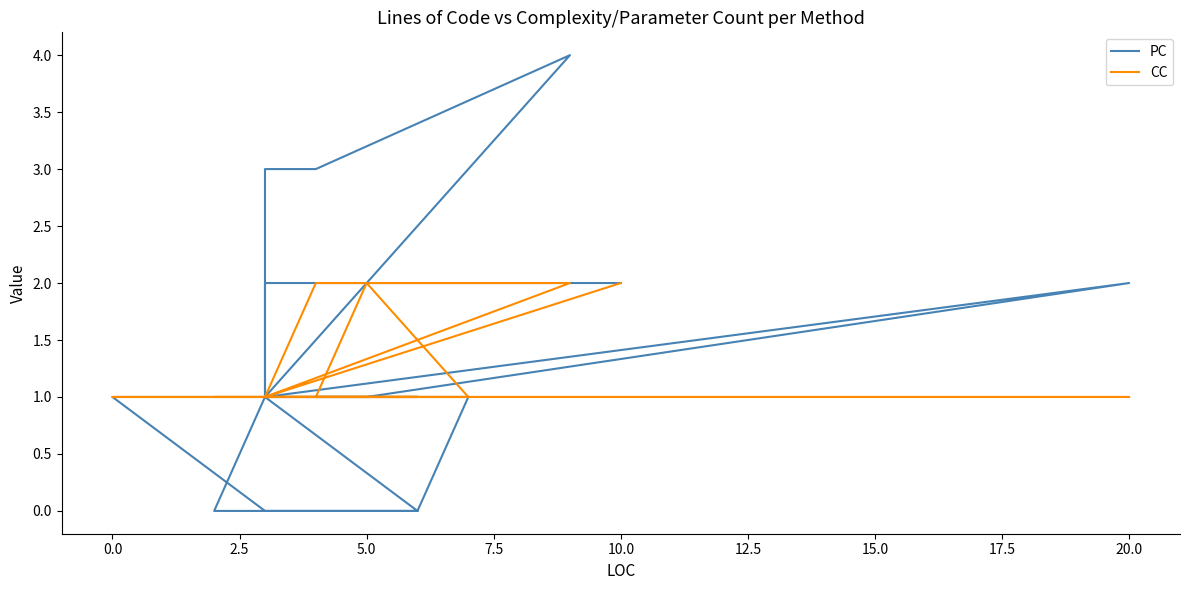

Which series has the largest total across all categories?

PC